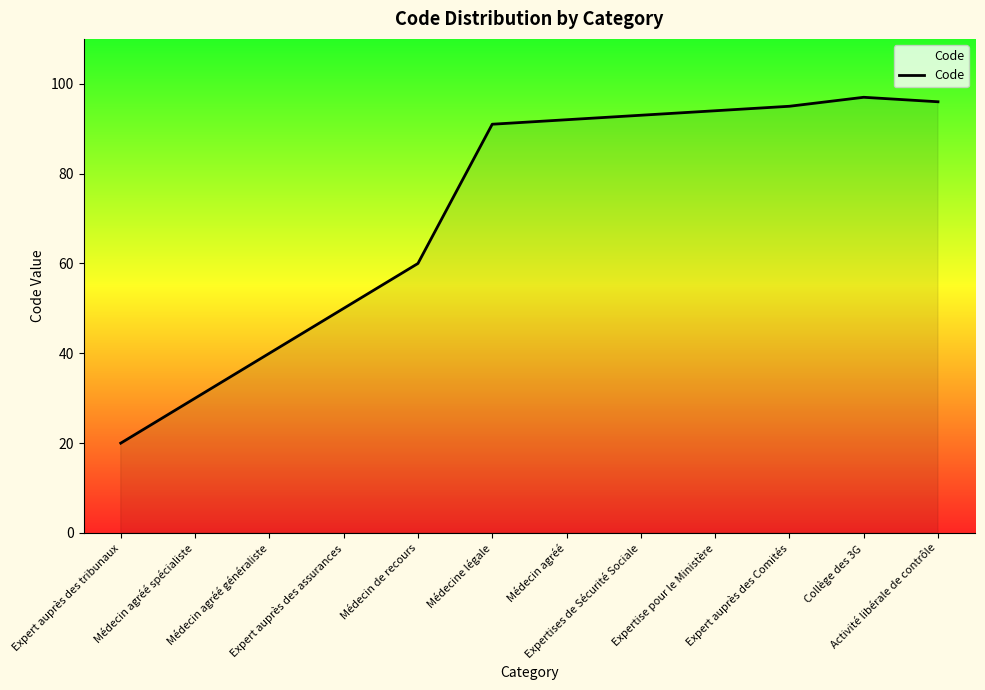

Read the value at Collège des 3G.

97